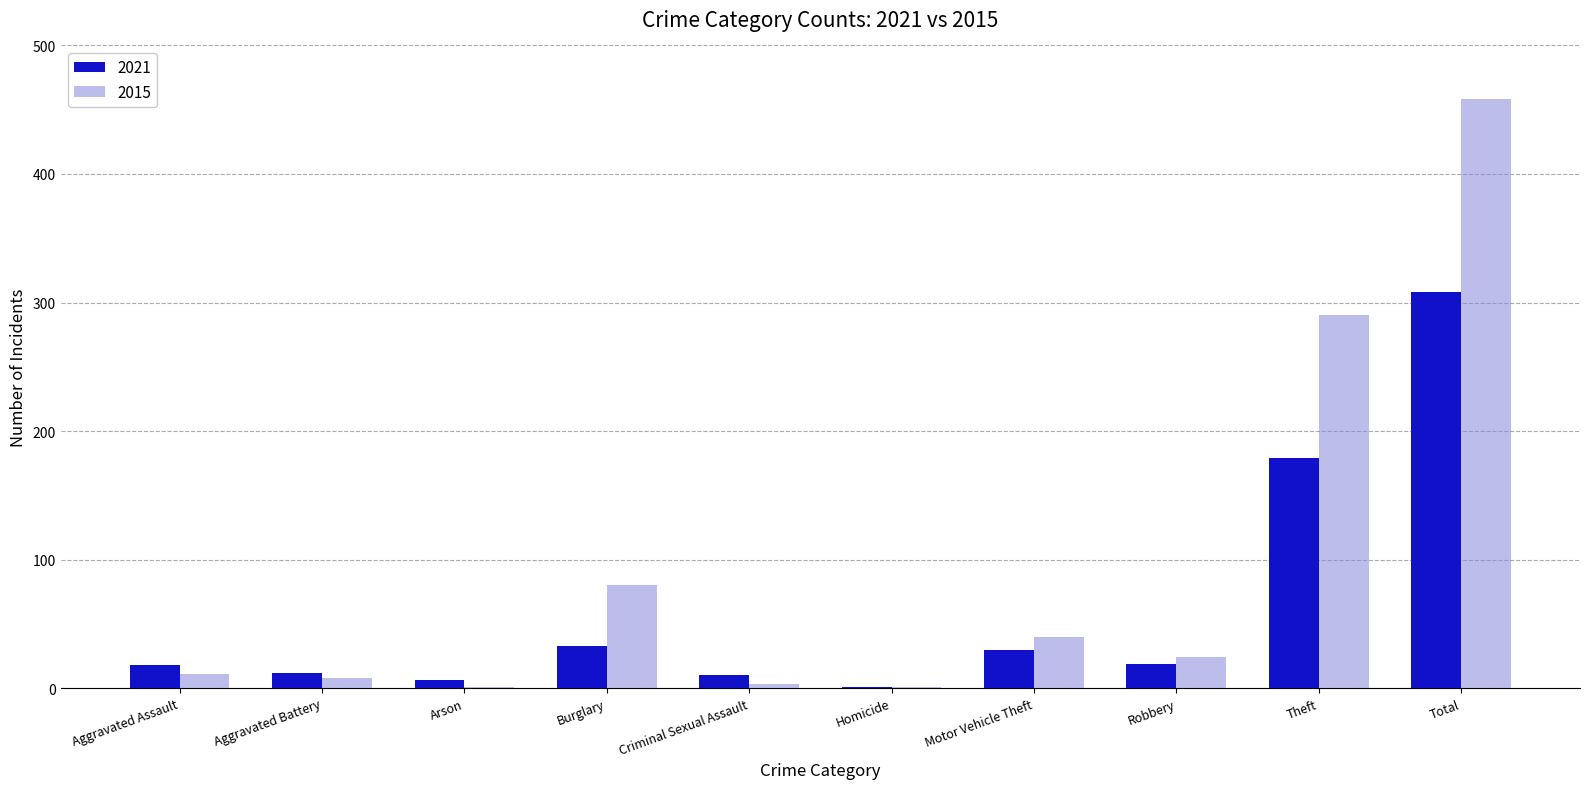

What is the approximate value of 2021 at Motor Vehicle Theft?

30